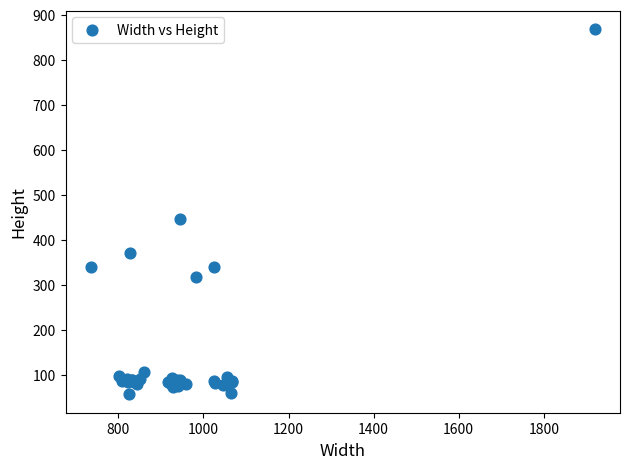

What Y value in the scatter plot is closest to 462?

445